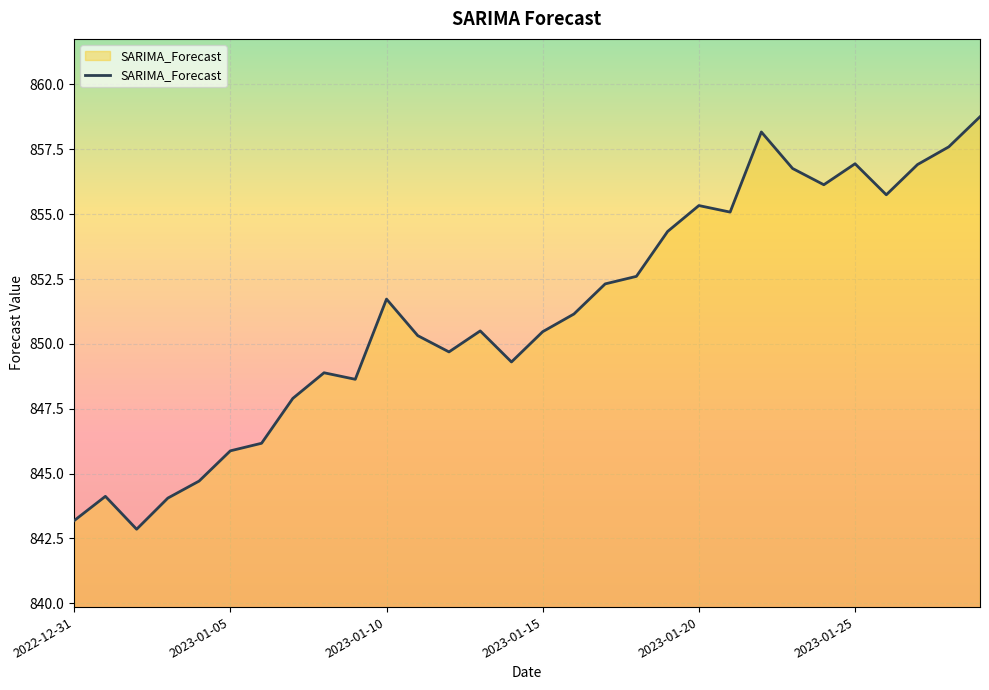

Does the chart have visible grid lines?

Yes